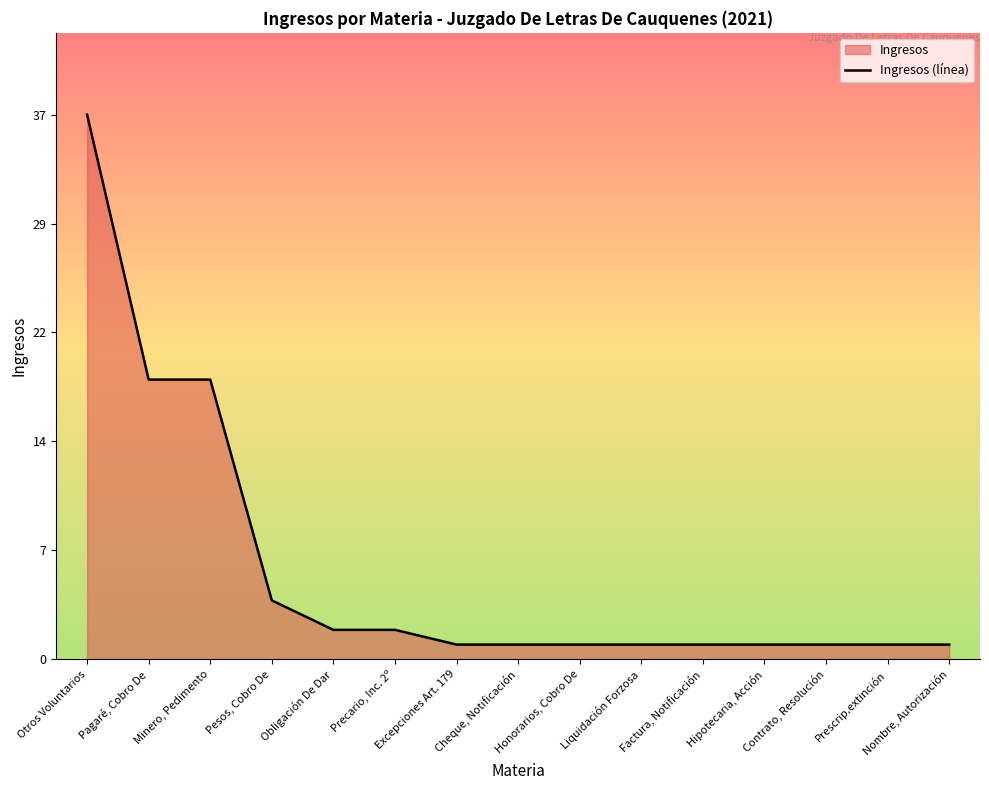

True or false: the data has more than 2 interior local peaks.

False